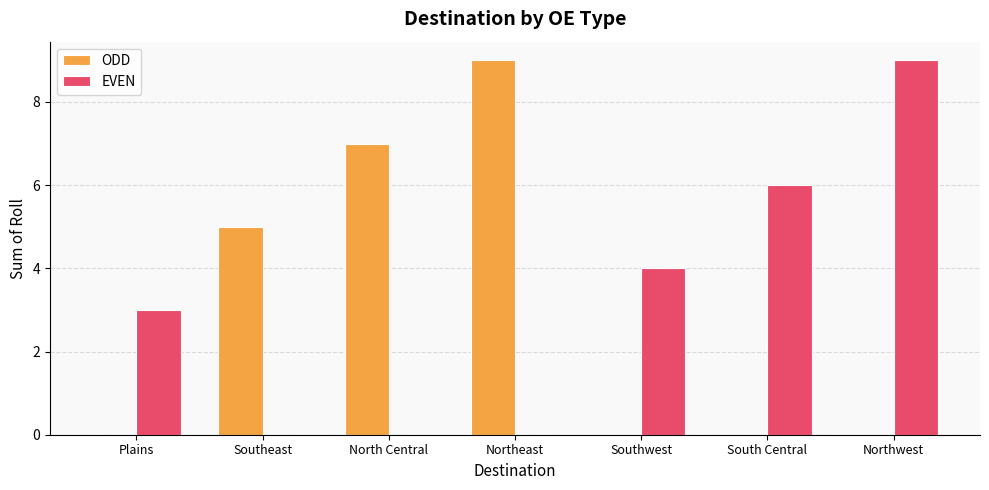

Reading right to left, list all the values displayed in this chart.

ODD: 0	0	0	9	7	5	0
EVEN: 9	6	4	0	0	0	3